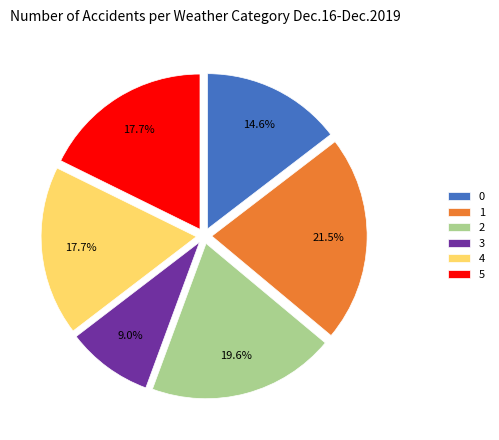

What is the ratio of the value at 1 to the value at 0?

1.5